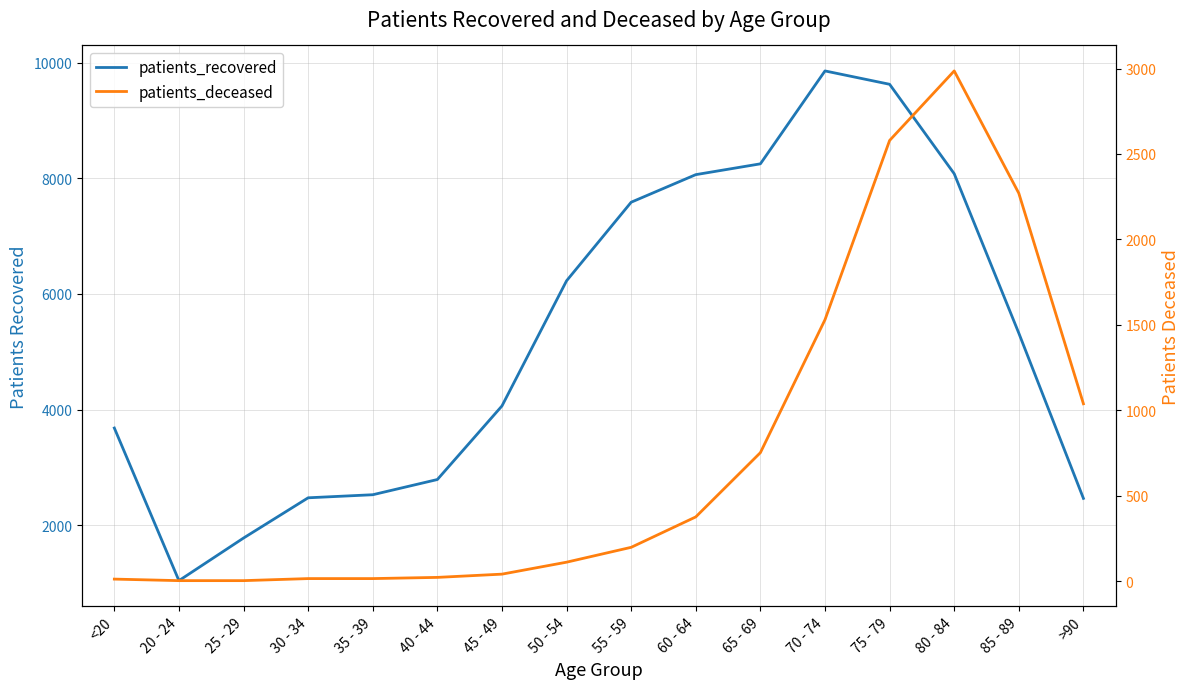

In patients_deceased, how many points are higher than both neighbors (excluding endpoints)?

1